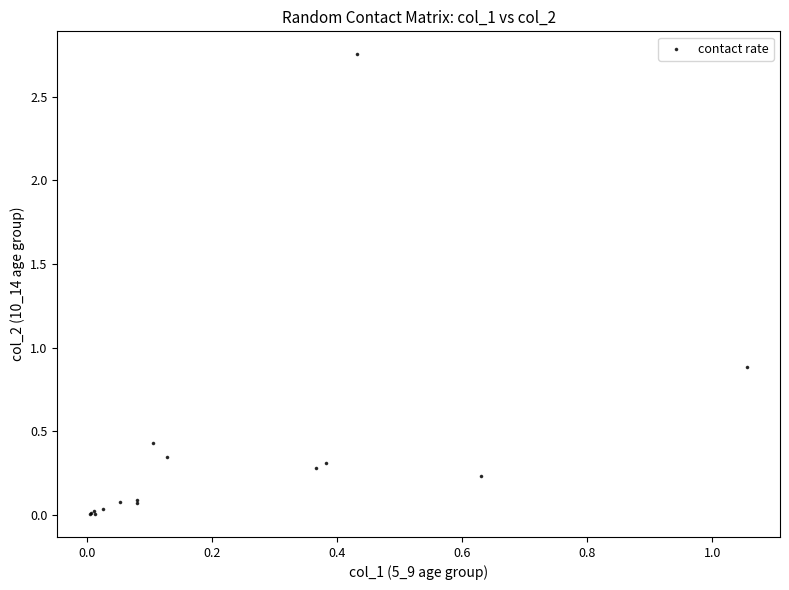

What Y value in the scatter plot is closest to 1?

0.9